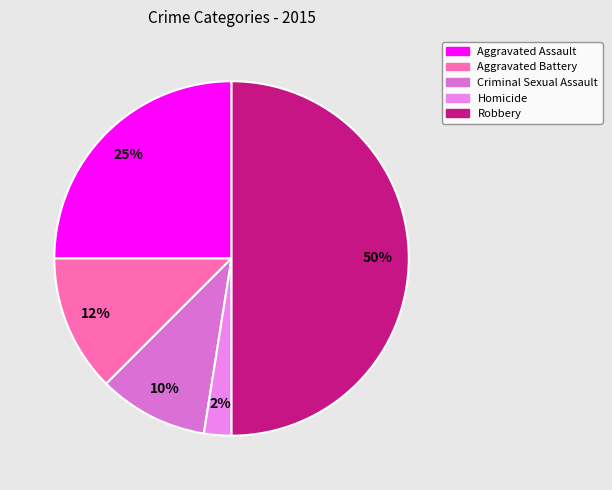

True or false: Aggravated Assault accounts for 25% of the total.

True